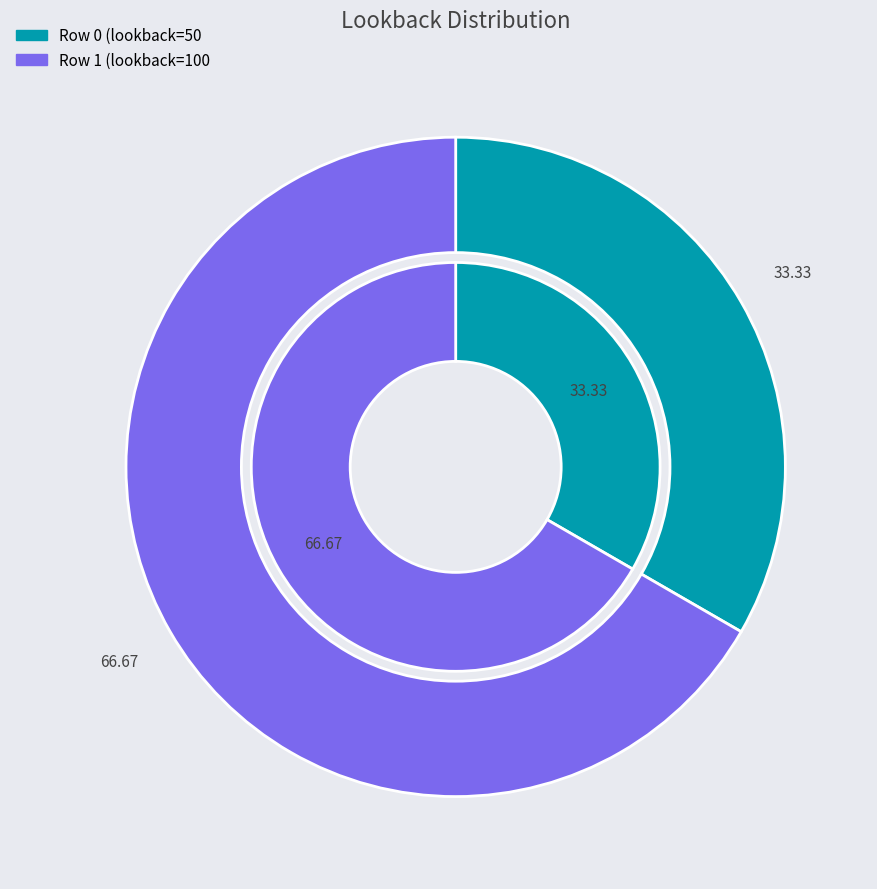

How much of the chart is everything except Row 0?

66.7%